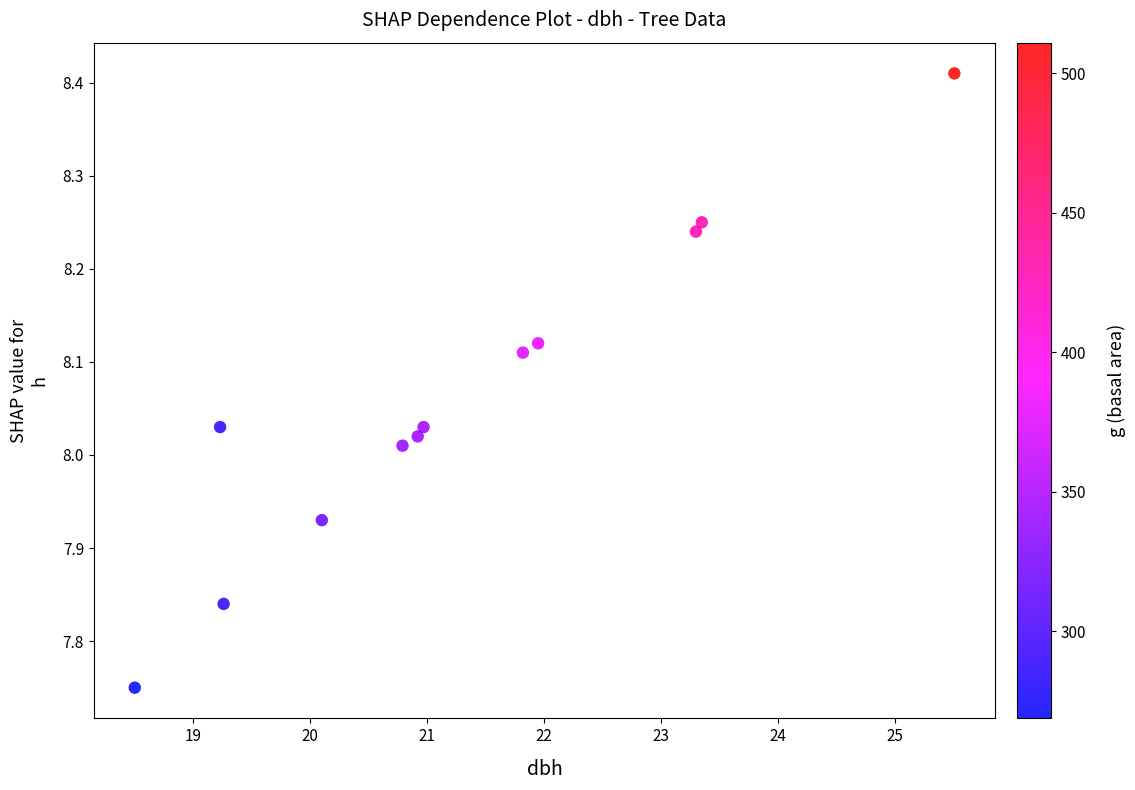

What is the range of X values (max minus min)?

7.0